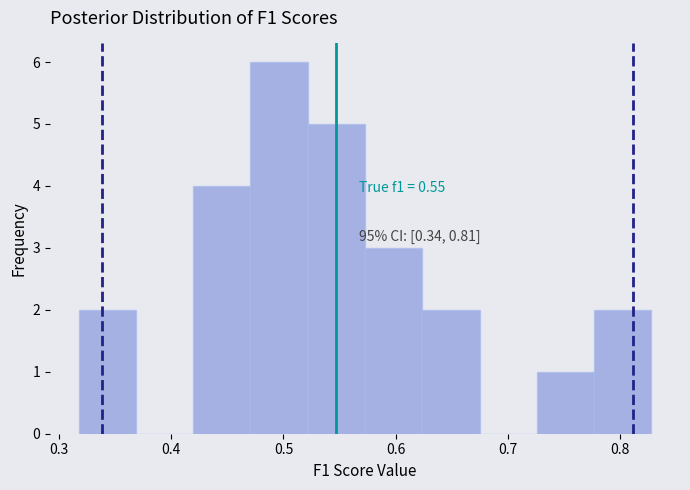

Which range on the x-axis has the tallest bar?

0.47 to 0.52